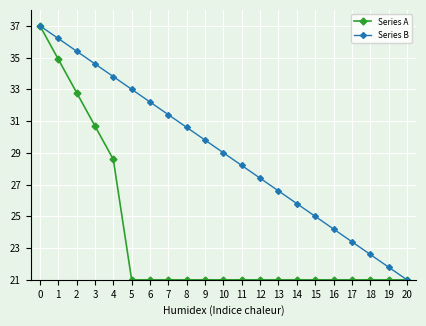

Which series changed the most between 11 and 20?

Series B